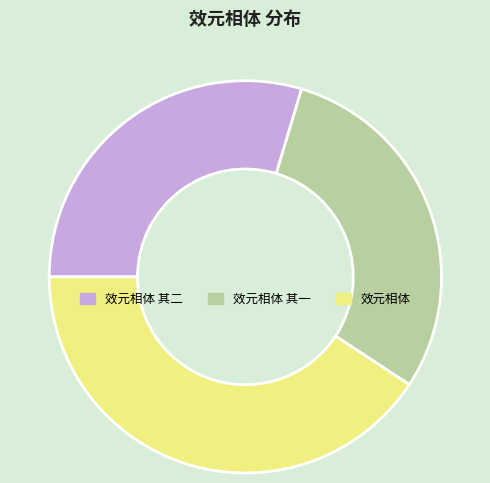

Which slice is the largest?

效元相体